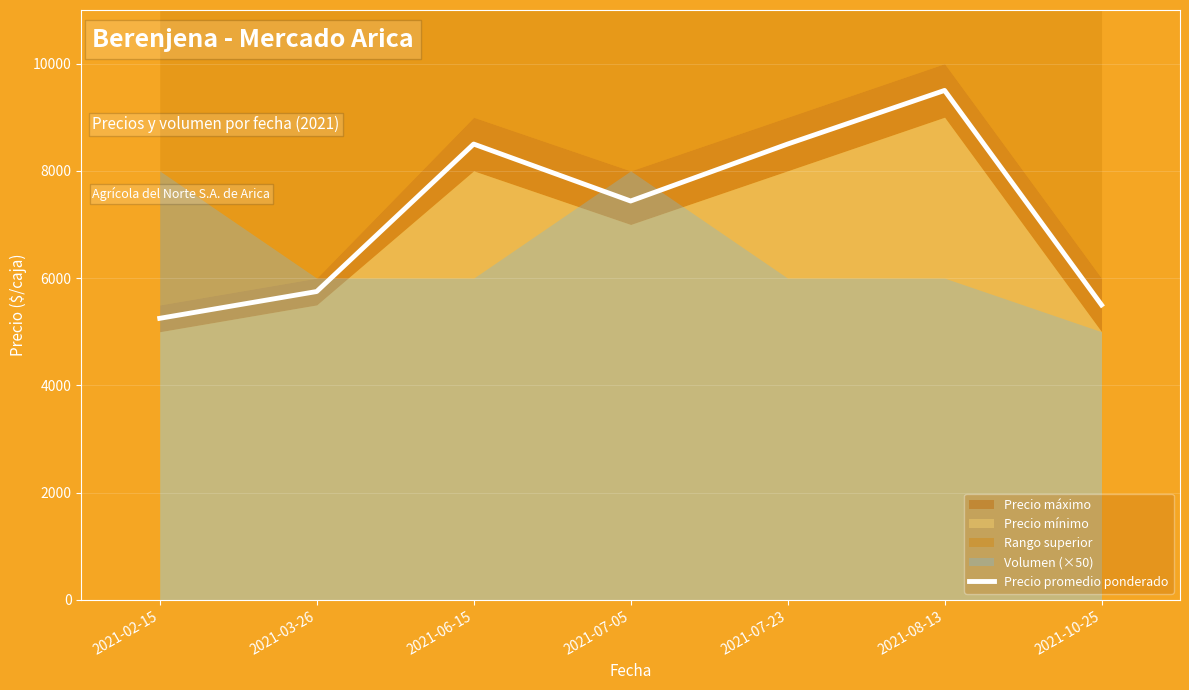

What is the change in value from 2021-06-15 to 2021-08-13?

+1000